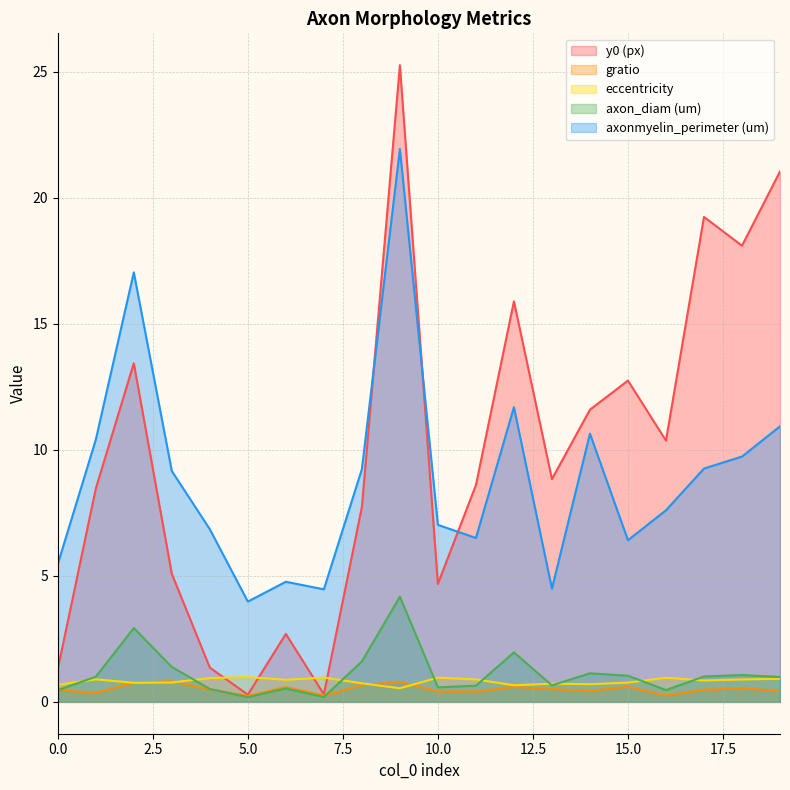

Is it true that axon_diam (um) equals 0.2 at 7?

True